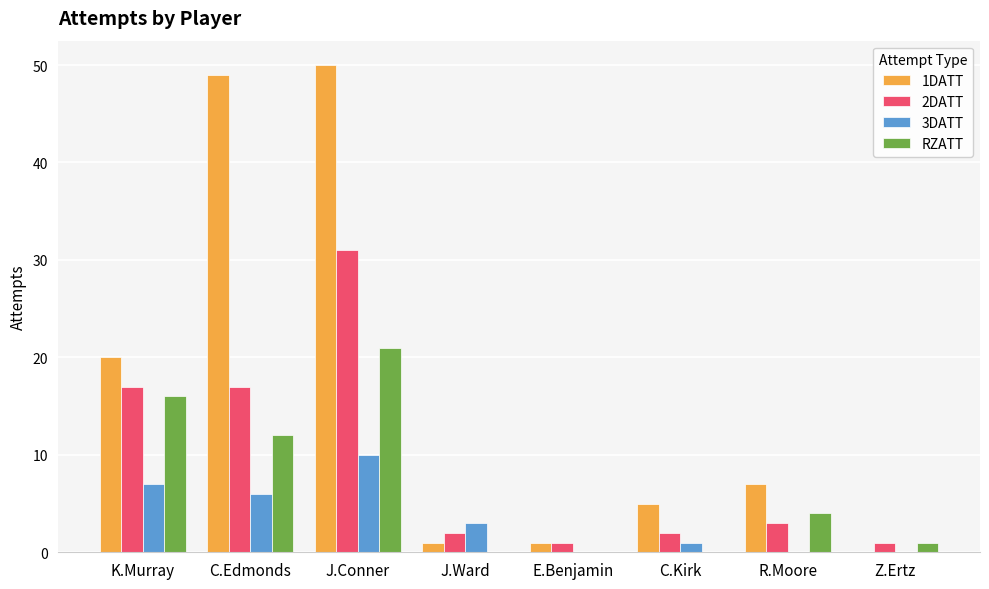

What is the total value across all series at J.Conner?

112